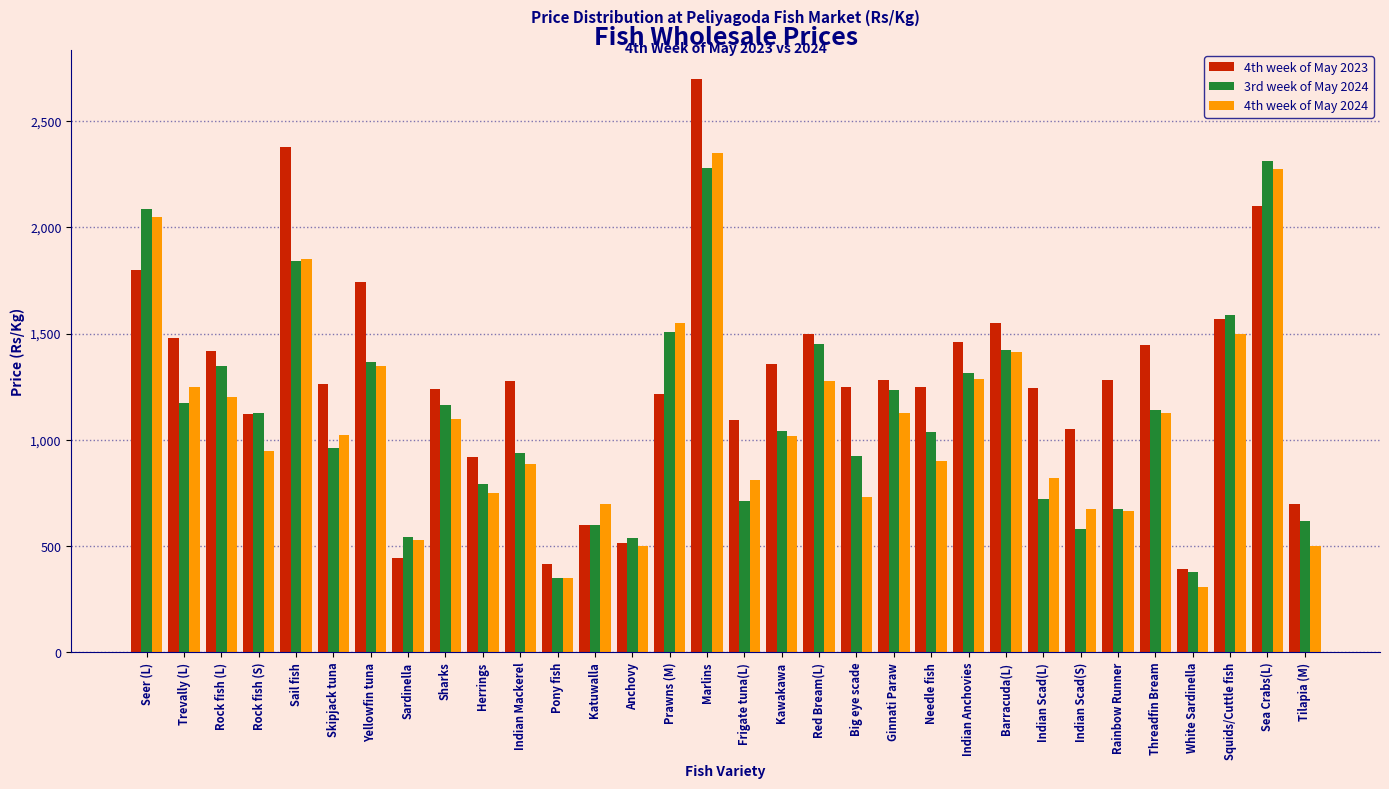

What is the sum of all 4th week of May 2024 values?

34826.5